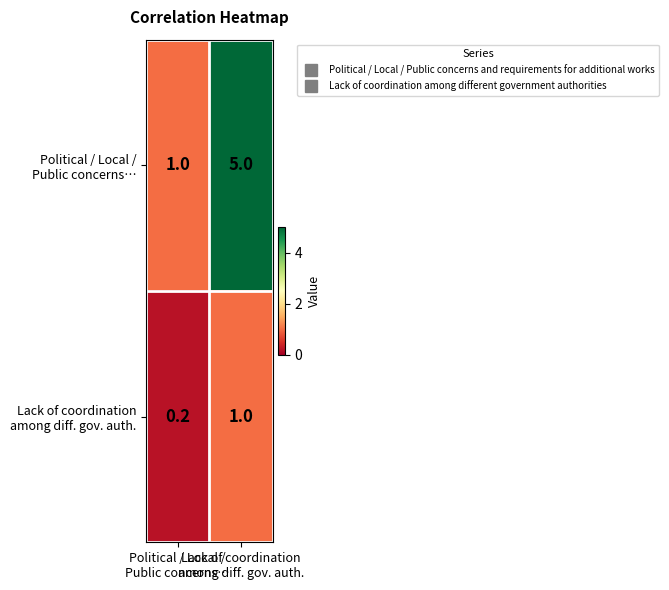

Which label corresponds to the largest value in the chart?

Lack of coordination
among diff. gov. auth.